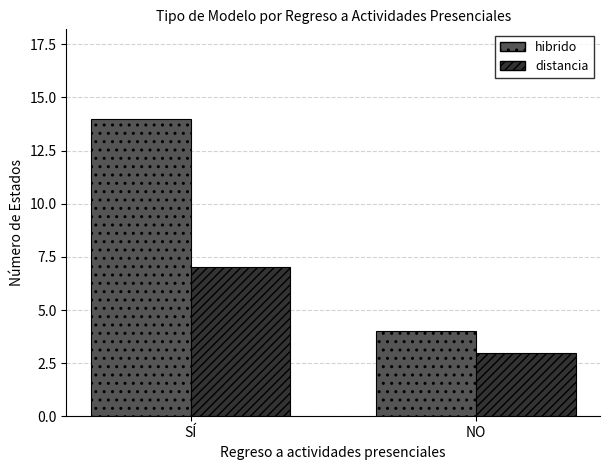

At which label does distancia reach its peak?

SÍ